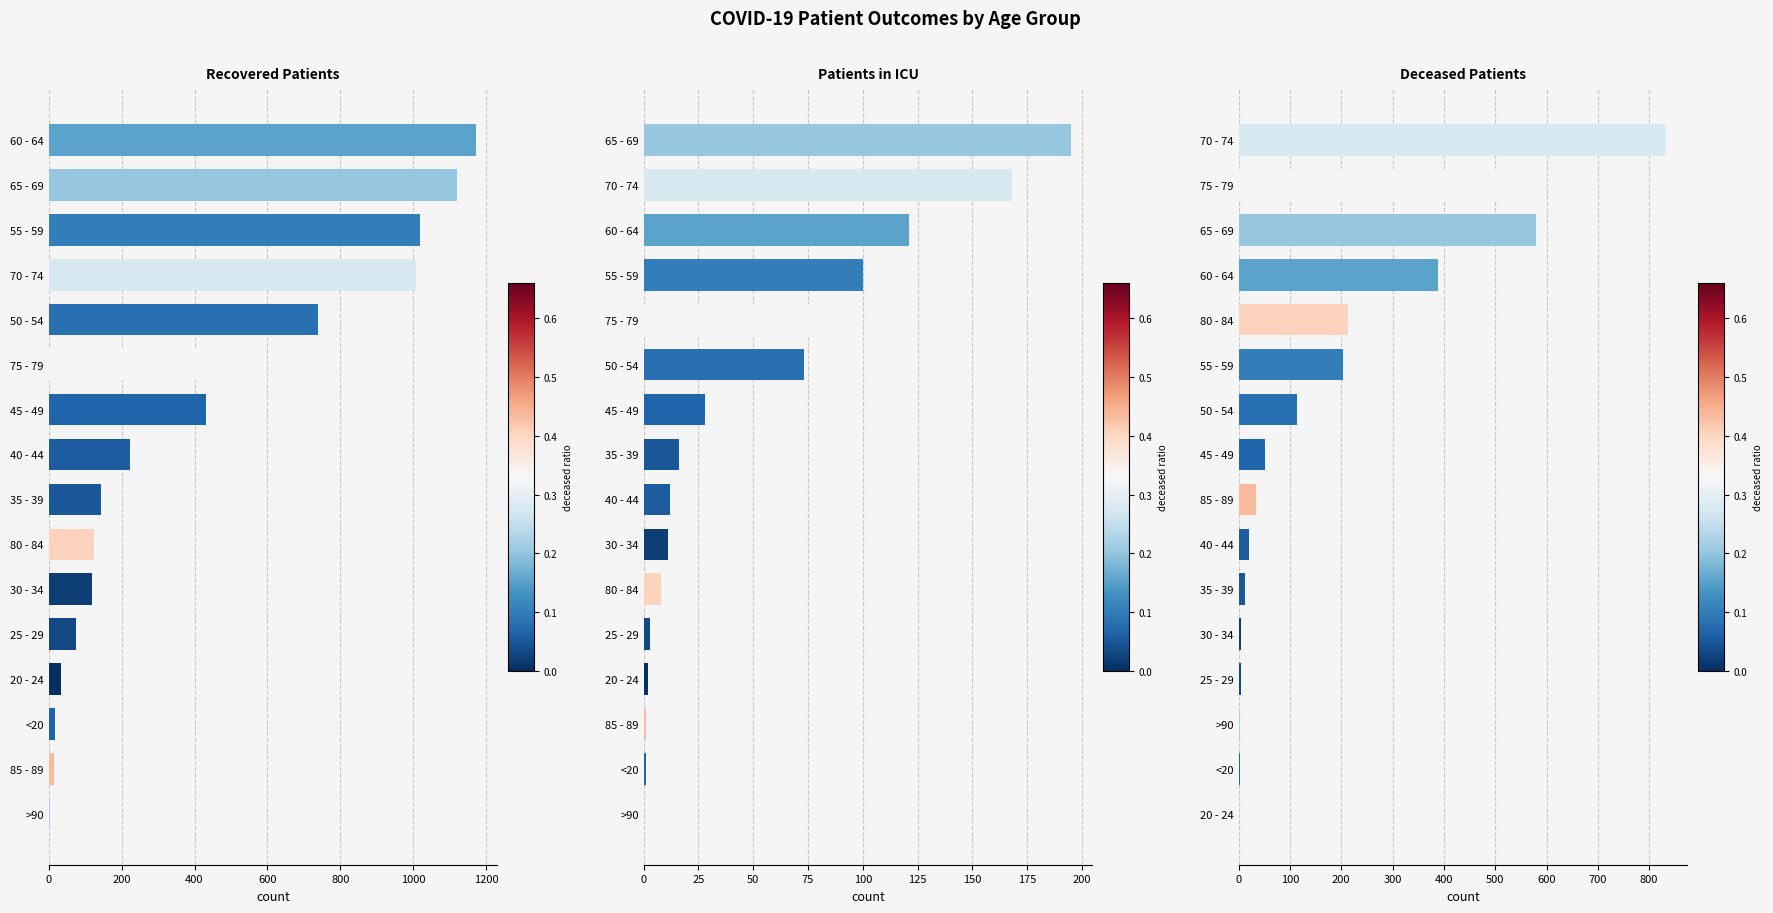

What position from the right is 15?

1